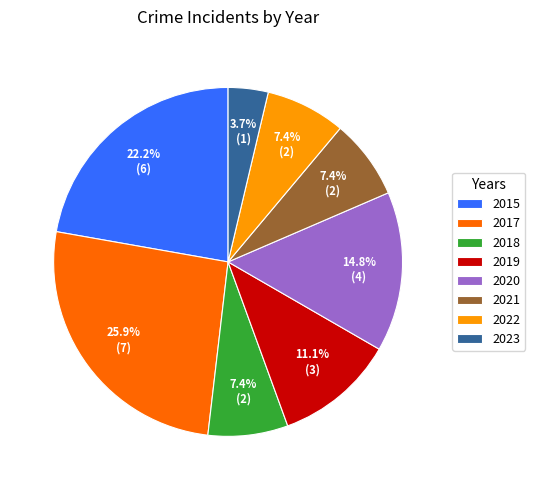

Do 2015 and 2017 together represent more than half of the pie?

No